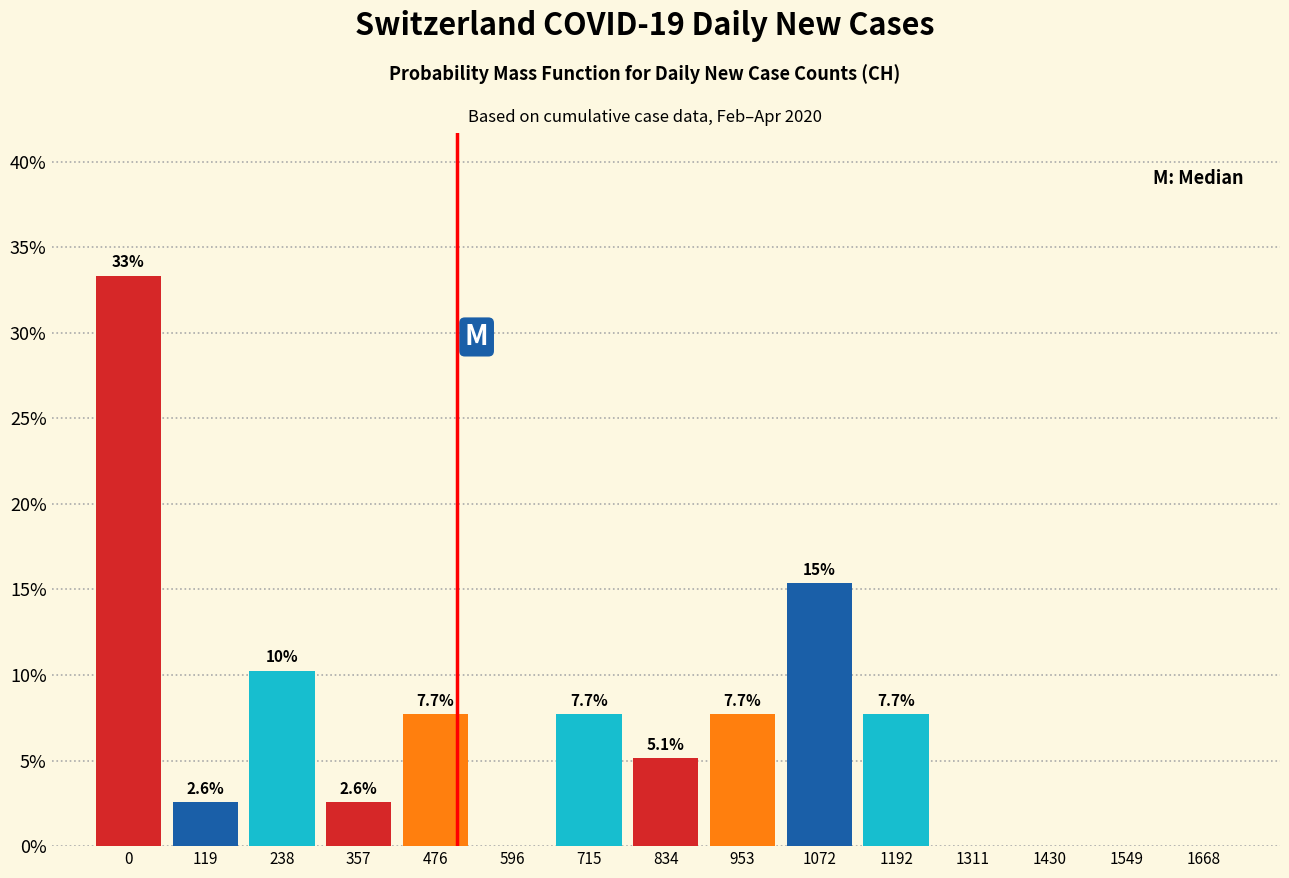

Reading right to left, list all the values displayed in this chart.

1668=0.0	1549=0.0	1430=0.0	1311=0.0	1192=7.7	1072=15.4	953=7.7	834=5.1	715=7.7	596=0.0	476=7.7	357=2.6	238=10.3	119=2.6	0=33.3